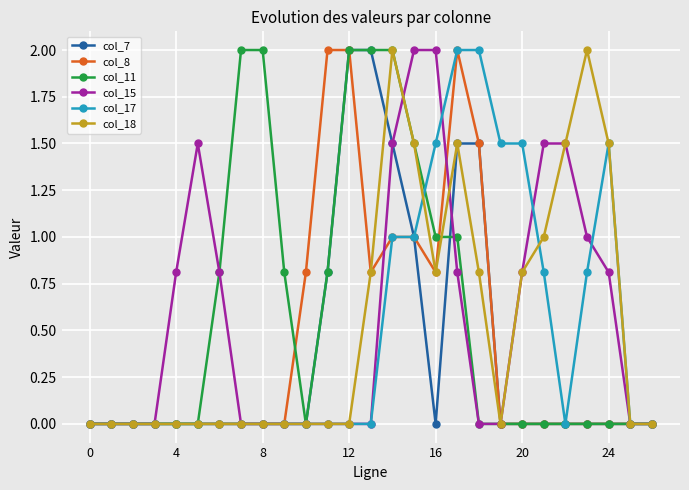

What is the maximum value for col_17?

2.0